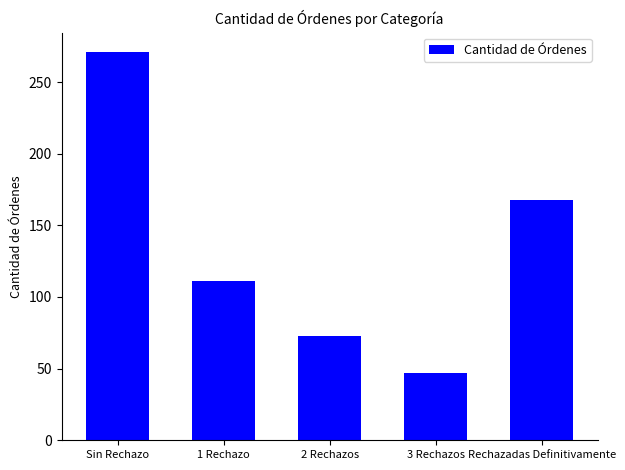

What is the sum of all values?

670